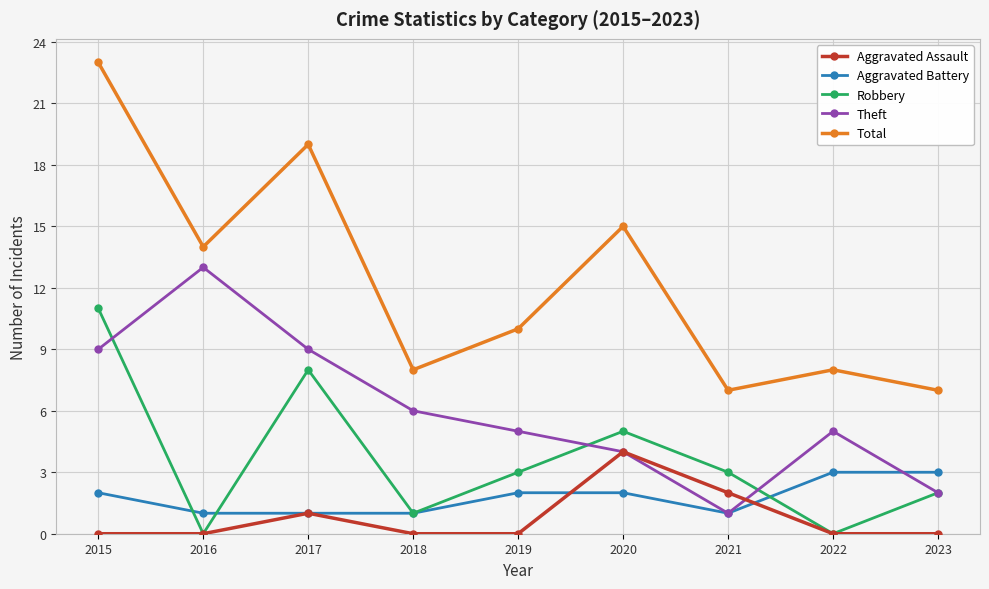

The Robbery series shows 9 at 2020. True or false?

False